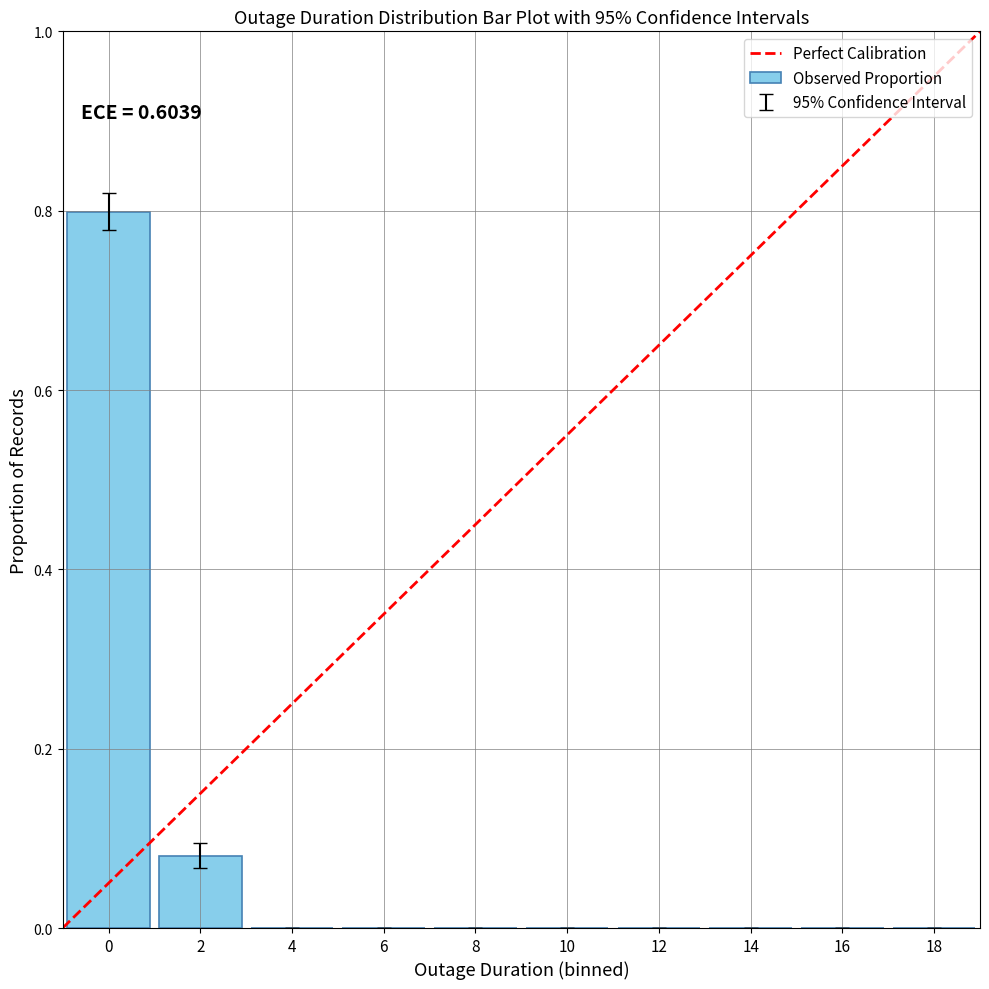

Rank the categories by value from lowest to highest.

4, 6, 8, 10, 12, 14, 16, 18, 2, 0